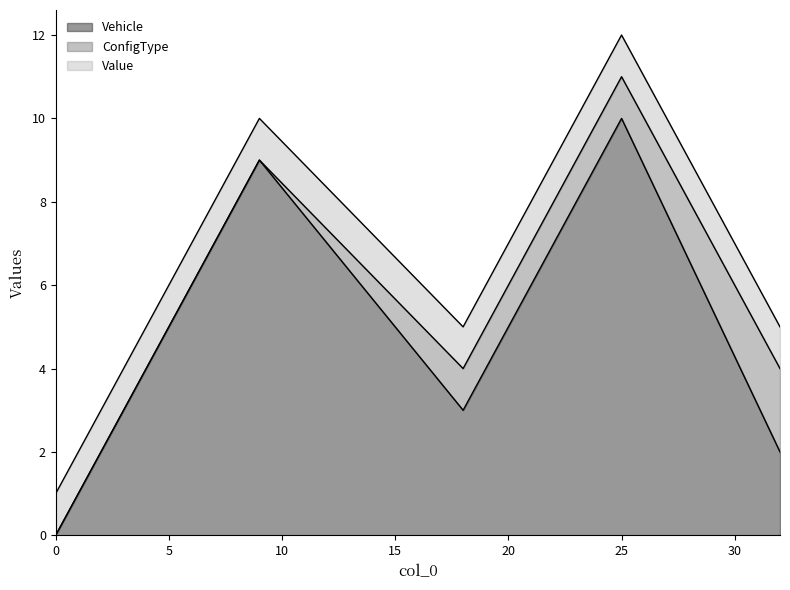

The Value series shows 1 at 18. True or false?

True